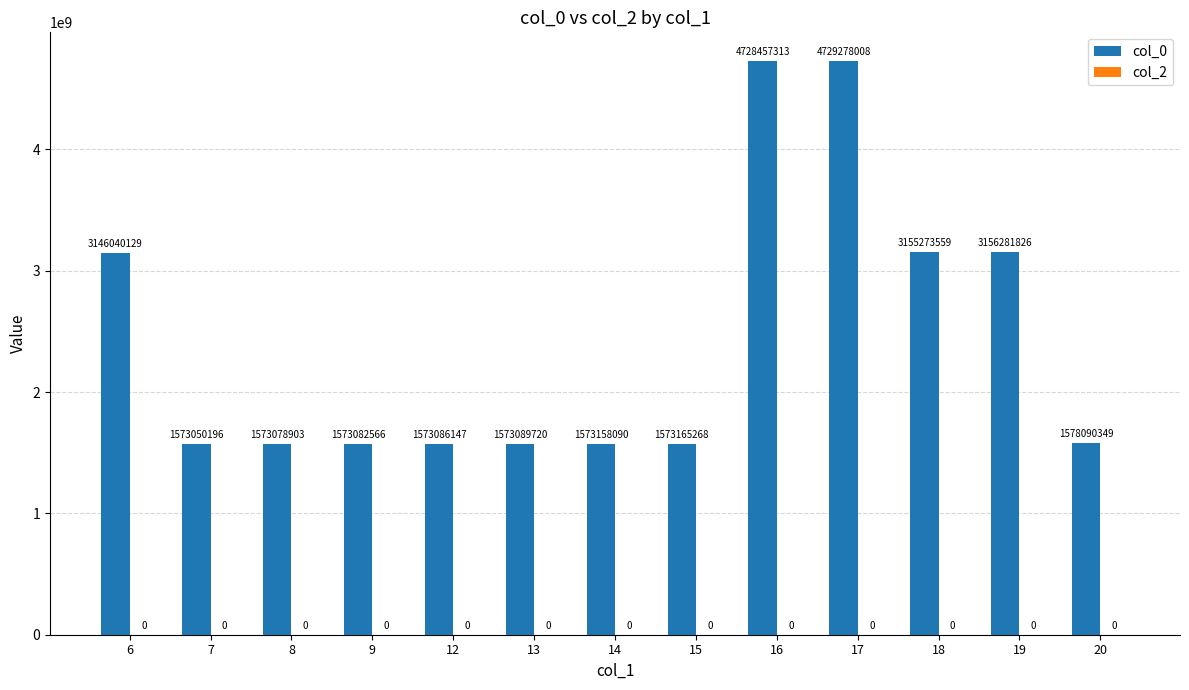

Rank the categories by value from lowest to highest.

7, 8, 9, 12, 13, 14, 15, 20, 6, 18, 19, 16, 17